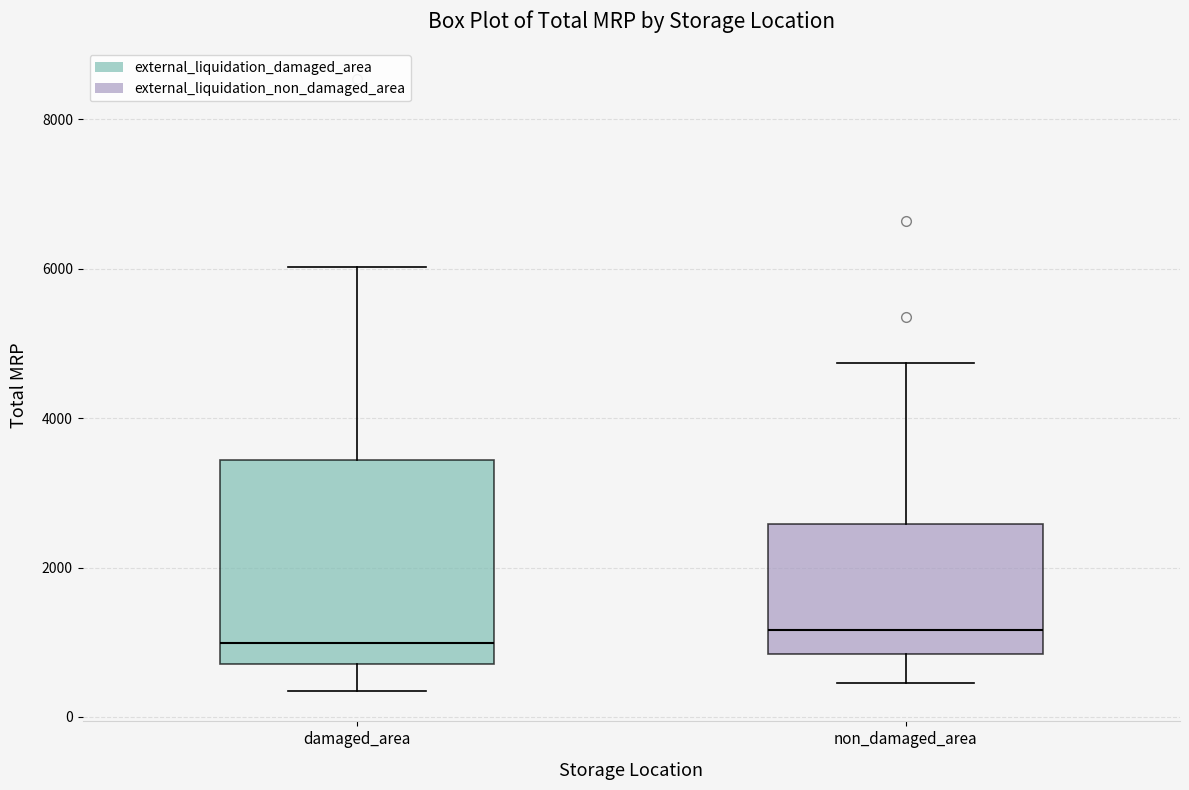

Which box is the tallest, from its lower edge to its upper edge?

damaged_area